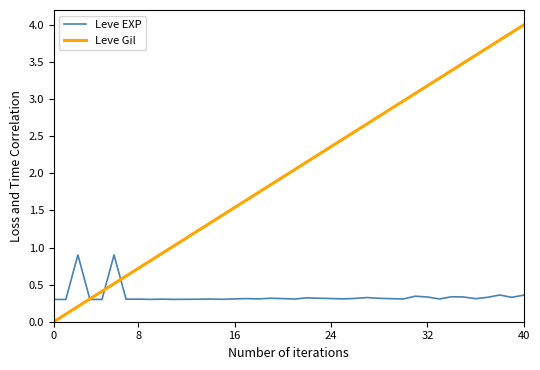

What is the difference between the maximum and second lowest values in the Leve Gil series?

3.9